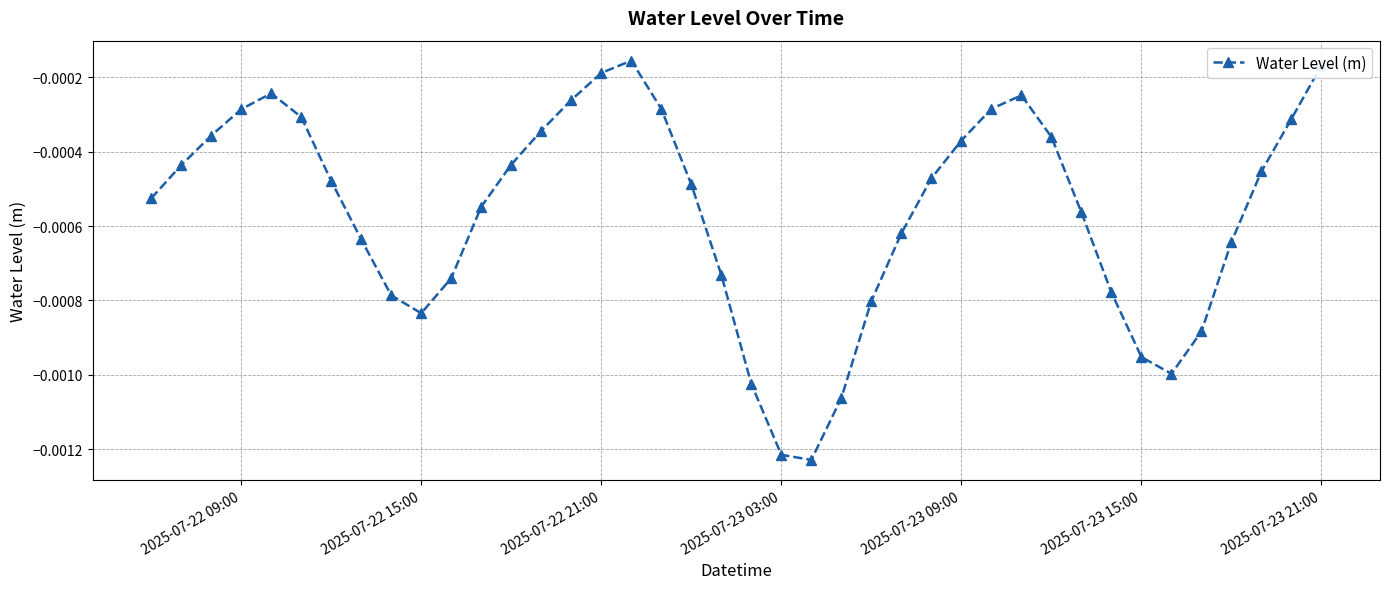

True or false: there are more than 2 points higher than both neighbors.

True